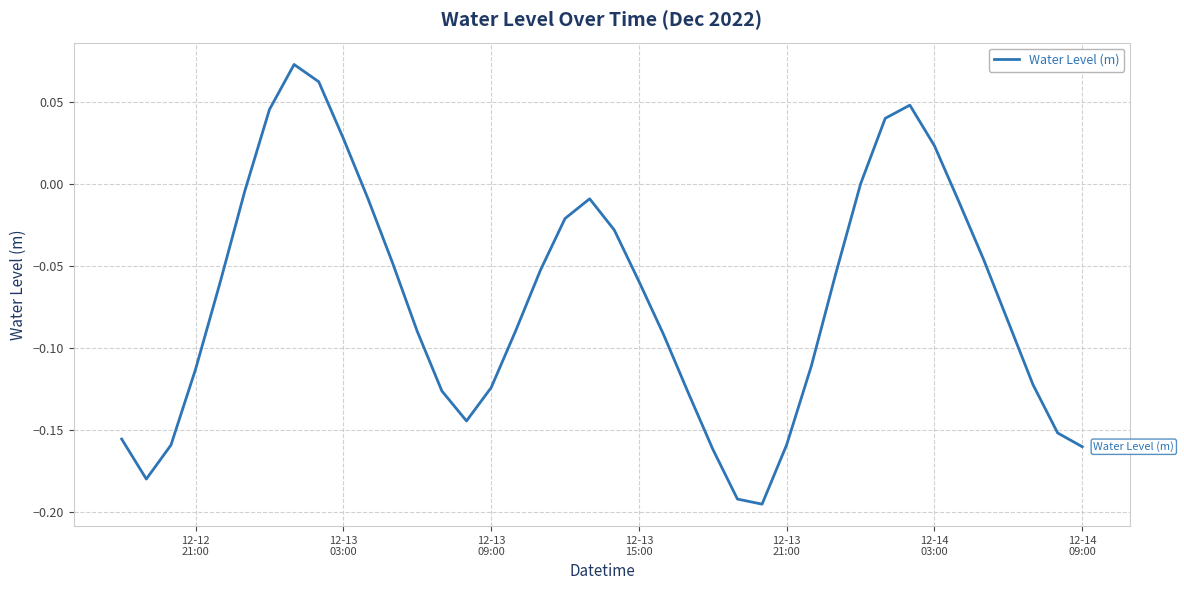

What is the difference between the maximum and minimum values?

0.3